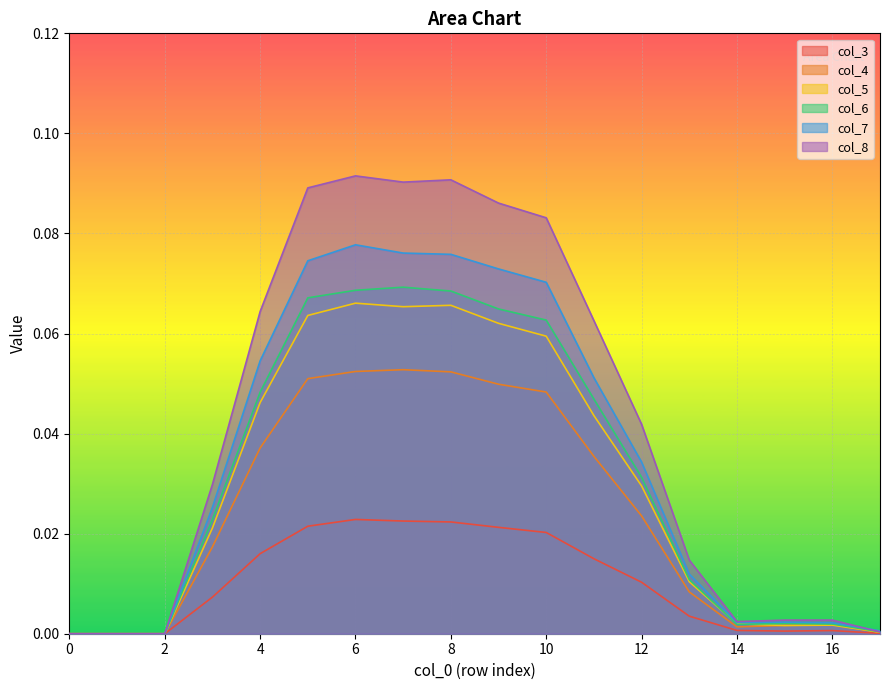

How many lines are shown in the chart?

6